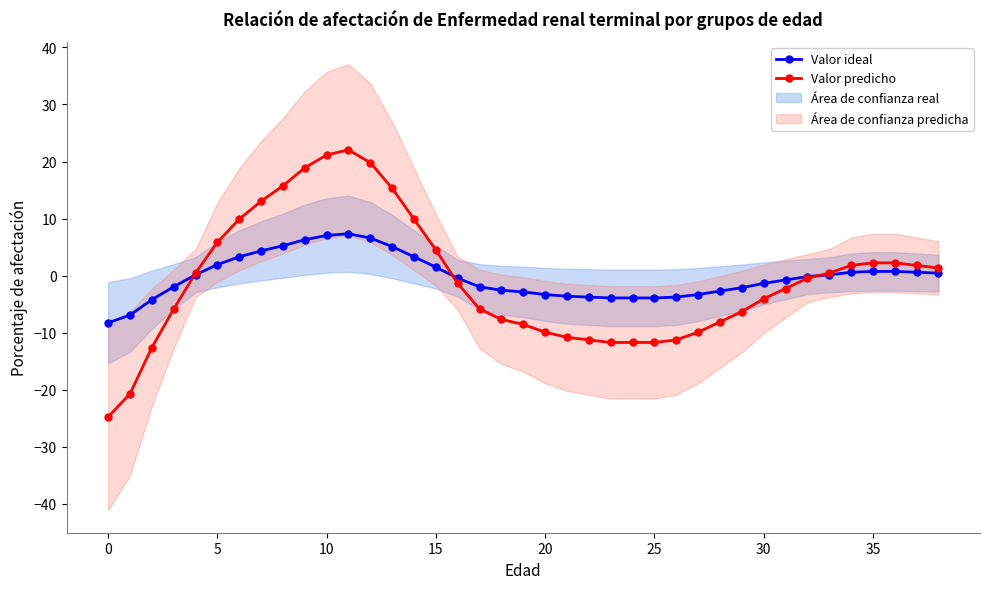

Count the number of categories in the chart.

39